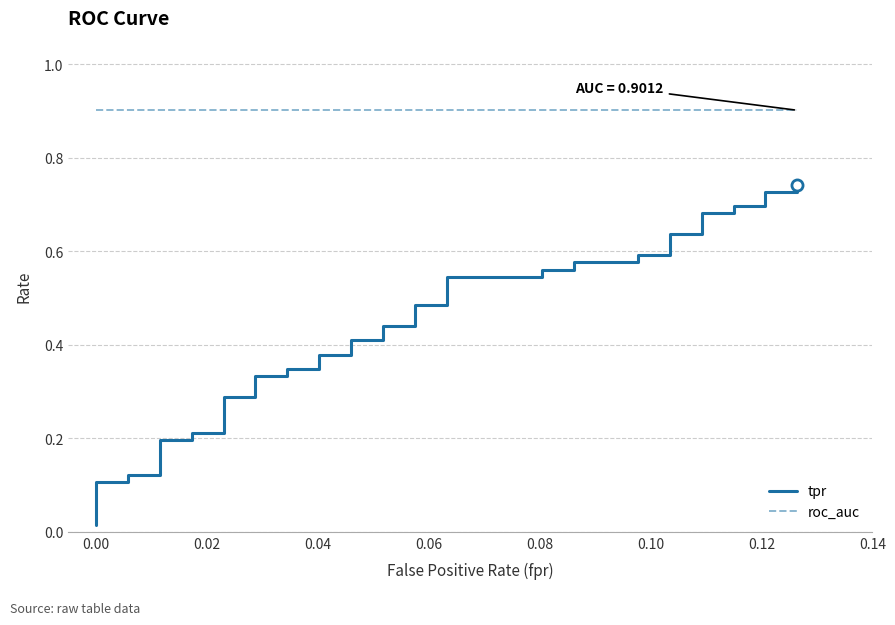

List the series in order of their overall mean, highest first.

roc_auc, tpr